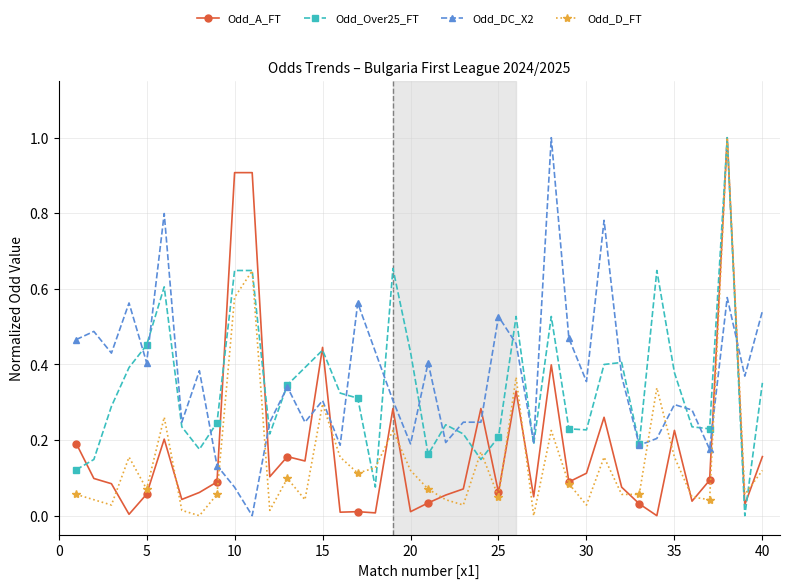

What is the maximum value for Odd_Over25_FT?

1.0